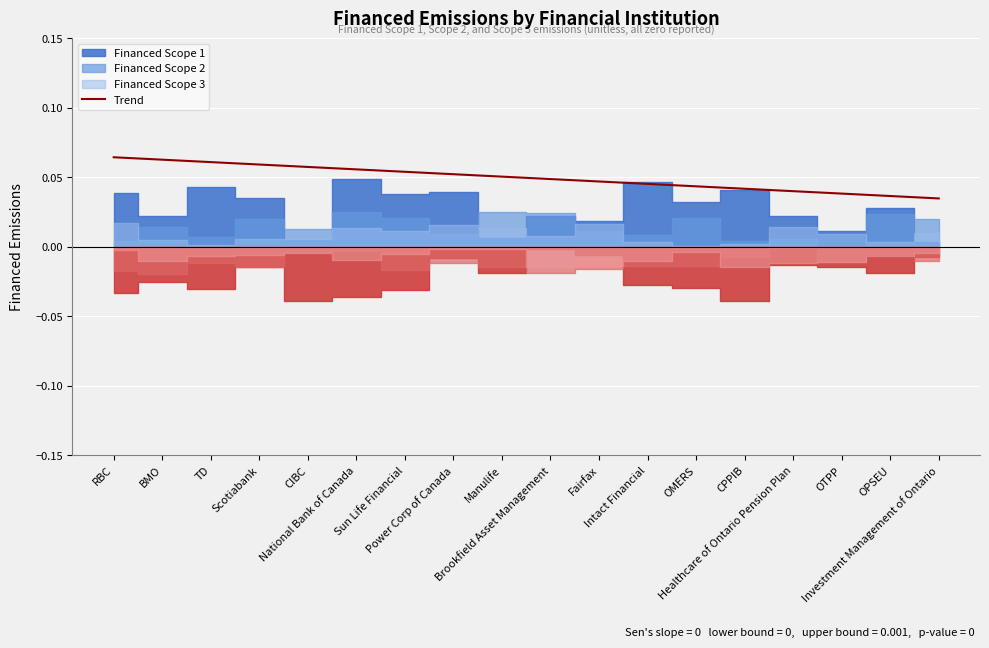

Reading left to right, list all the values displayed in this chart.

RBC=0.1	BMO=0.1	TD=0.1	Scotiabank=0.1	CIBC=0.1	National Bank of Canada=0.1	Sun Life Financial=0.1	Power Corp of Canada=0.1	Manulife=0.1	Brookfield Asset Management=0.0	Fairfax=0.0	Intact Financial=0.0	OMERS=0.0	CPPIB=0.0	Healthcare of Ontario Pension Plan=0.0	OTPP=0.0	OPSEU=0.0	Investment Management of Ontario=0.0